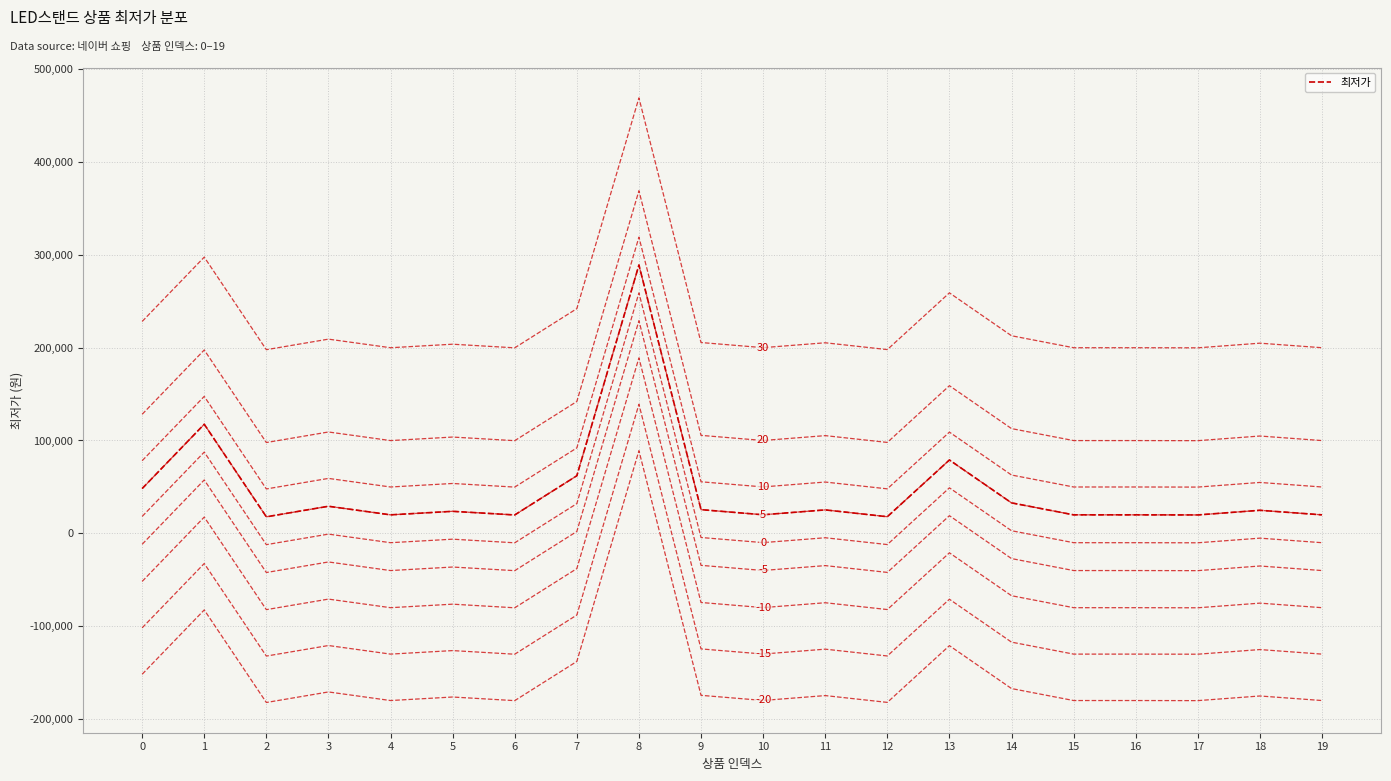

Reading right to left, list all the values displayed in this chart.

최저가: 19900	24800	19800	19900	19900	32800	79000	17900	25230	19990	25500	289000	62000	19790	23690	19900	29150	17790	117490	48190
레벨 -20: -180100	-175200	-180200	-180100	-180100	-167200	-121000	-182100	-174770	-180010	-174500	89000	-138000	-180210	-176310	-180100	-170850	-182210	-82510	-151810